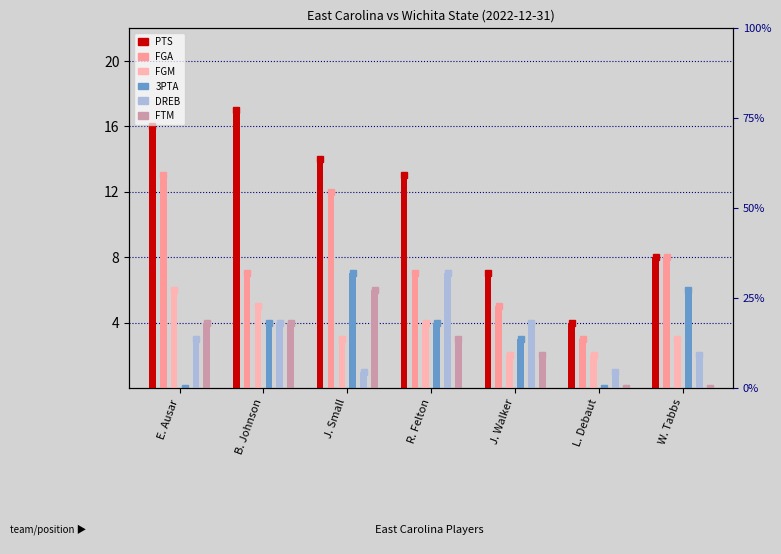

Which series changed the most between J. Walker and L. Debaut?

PTS